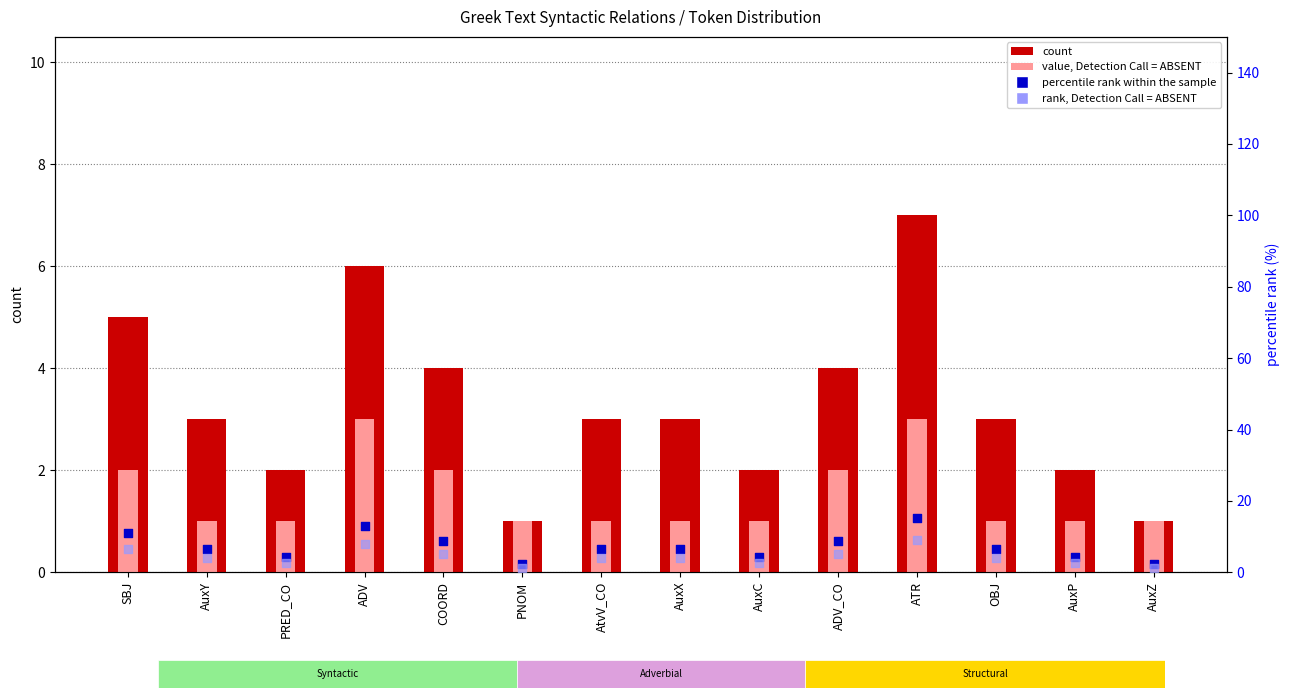

Which series reaches the minimum Y coordinate?

count